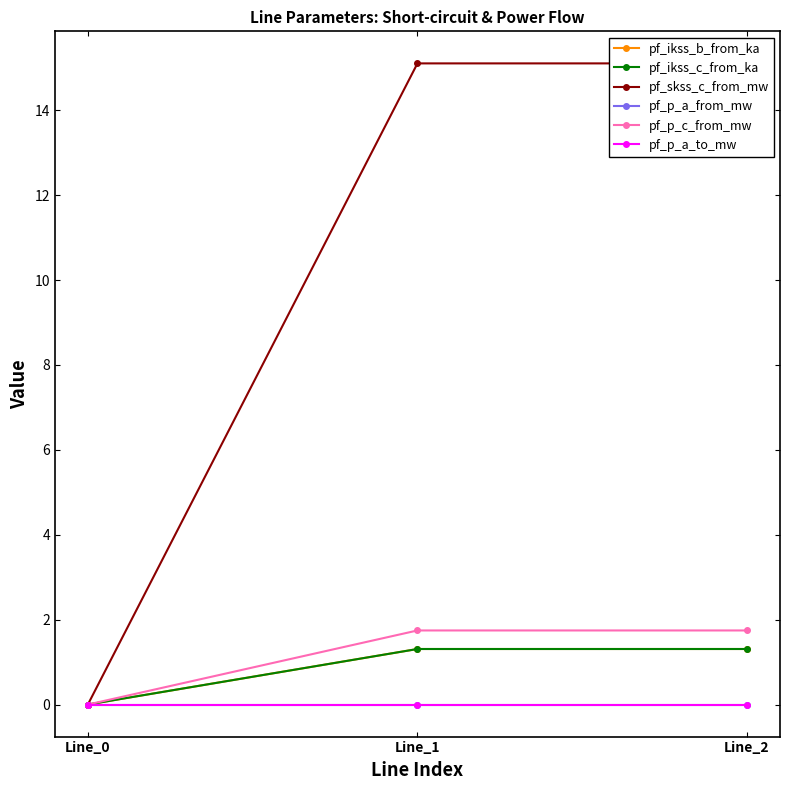

Does the chart have visible grid lines?

No